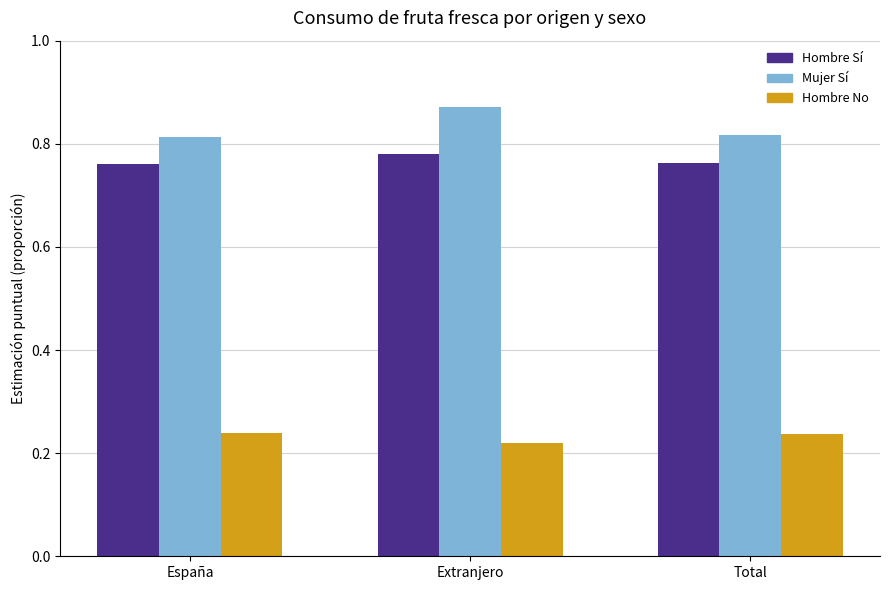

What is the total value across all series at Total?

1.8